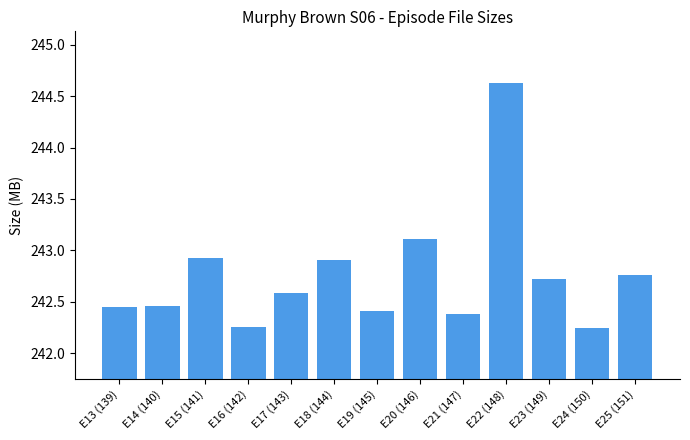

What position from the right is E20 (146)?

6